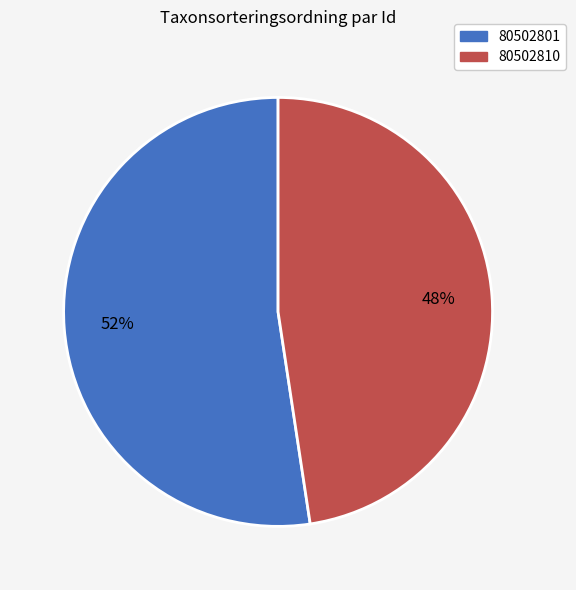

How many slices are in this pie chart?

2